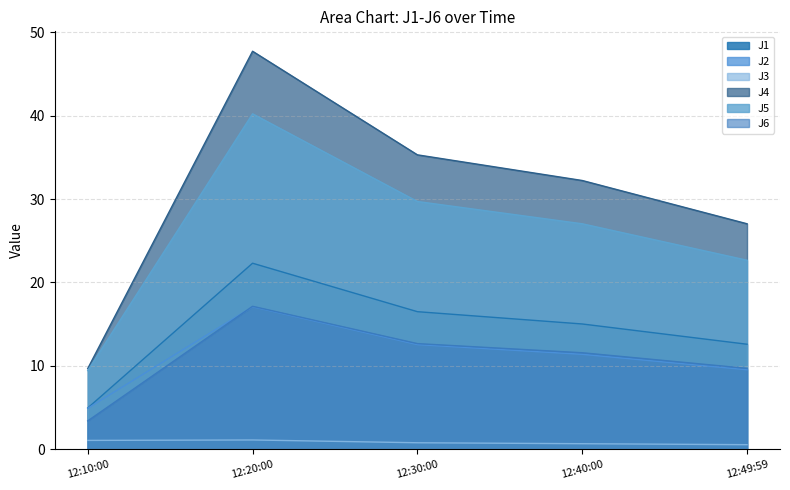

What is the difference between the second highest and second lowest values in the J4 series?

8.3